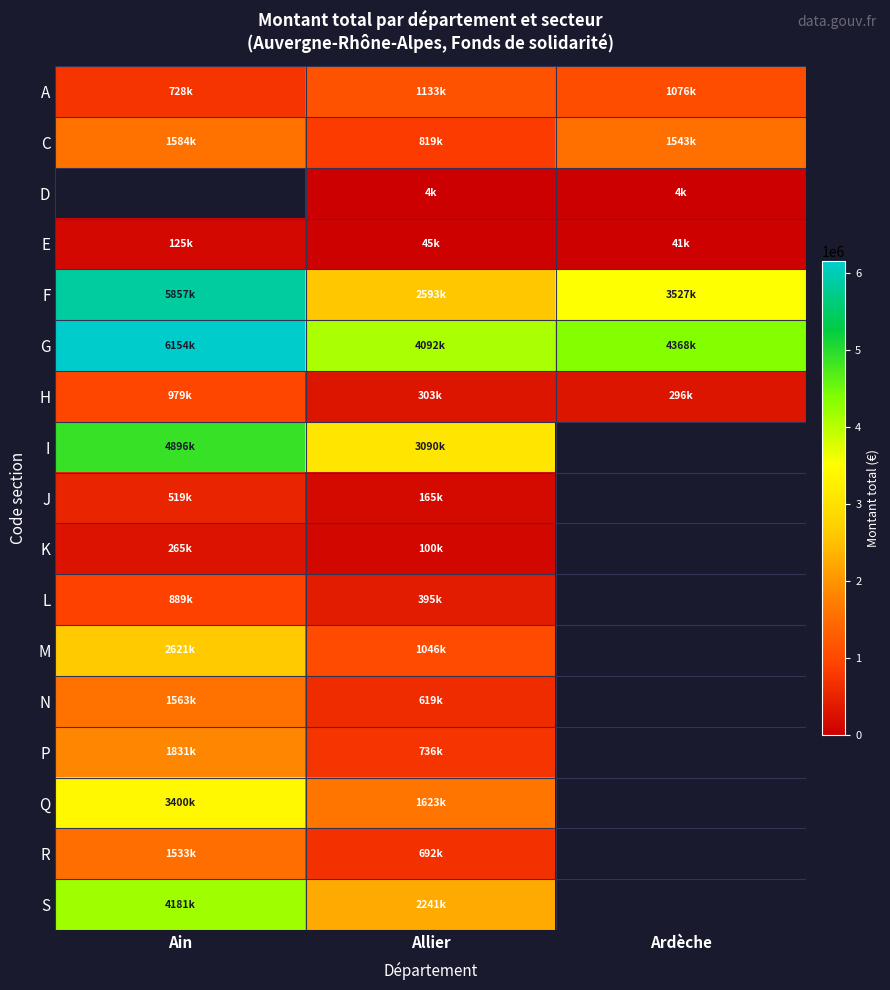

What is the approximate value of A at Allier?

1133877.0